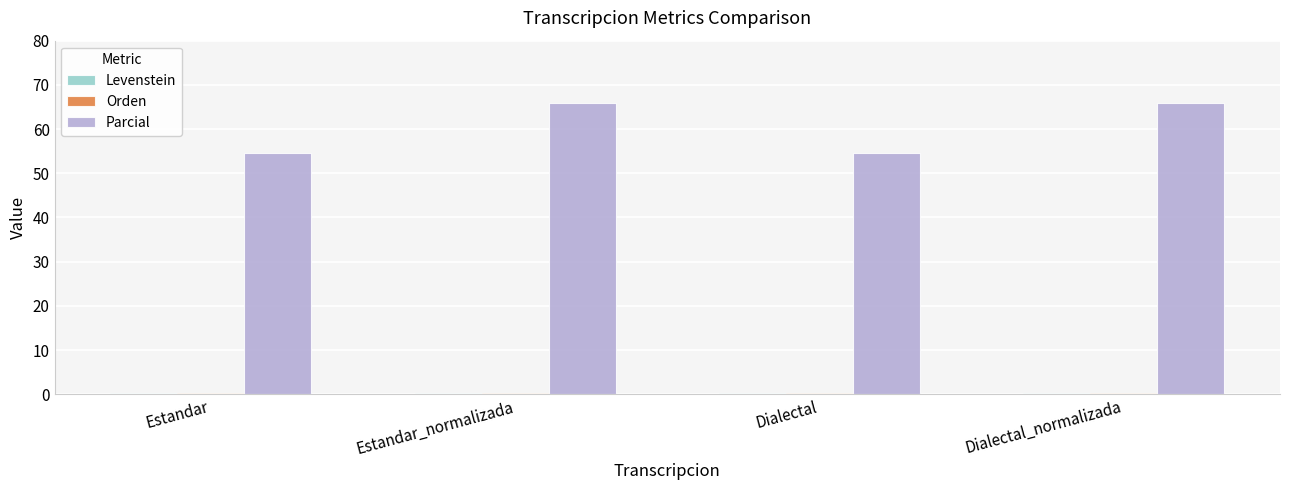

What is the sum of all Parcial values?

240.7